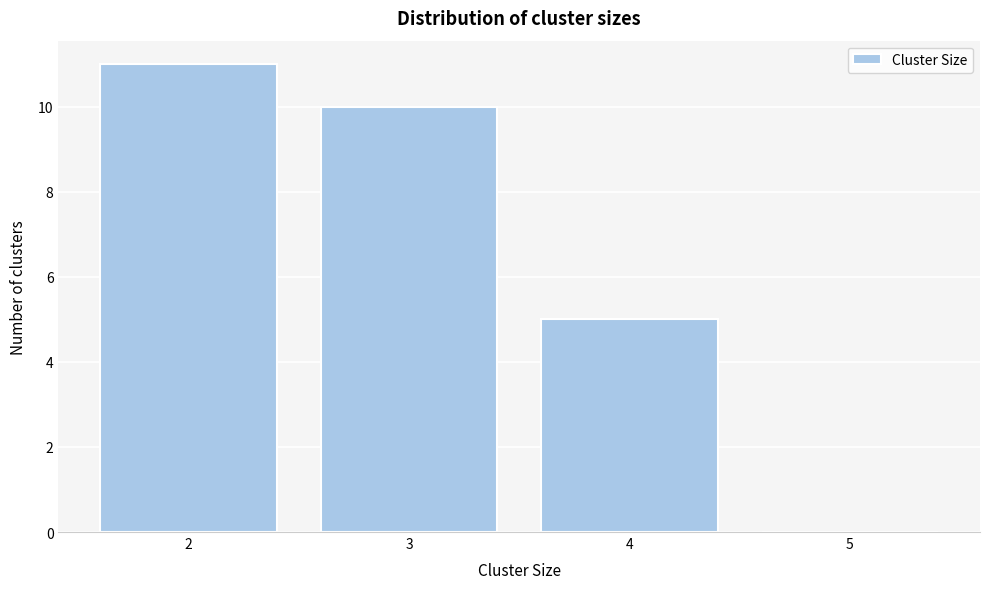

Reading left to right, list every bar in this chart as the range it spans on the x-axis followed by its height. The values are not printed on the chart, so give them approximately, as read against the axis.

1.5 to 2.5: 11
2.5 to 3.5: 10
3.5 to 4.5: 5
4.5 to 5.5: 0